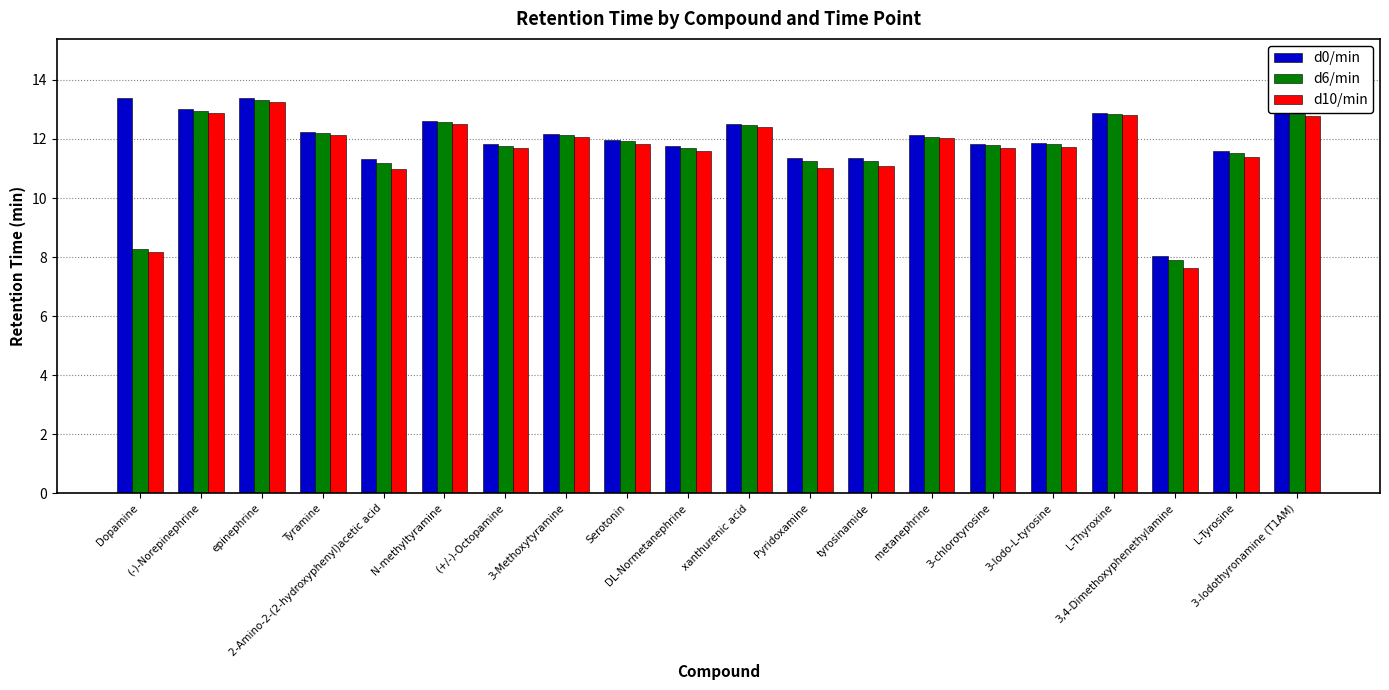

How many data points in d6/min are above 11?

18